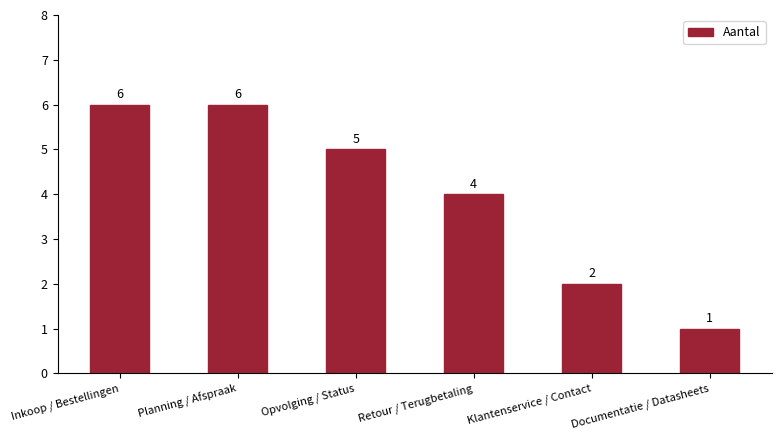

What is the average value?

4